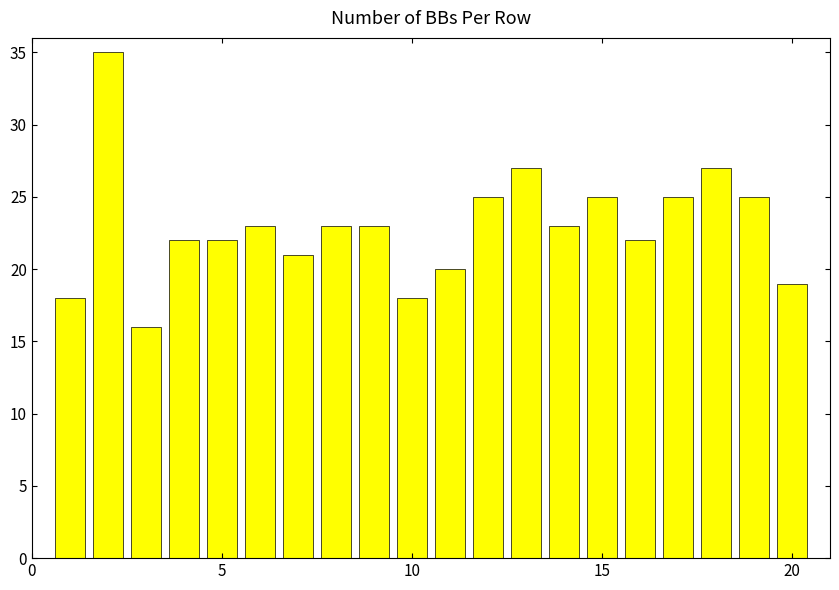

What is the value of the 6th bar from the left?

23